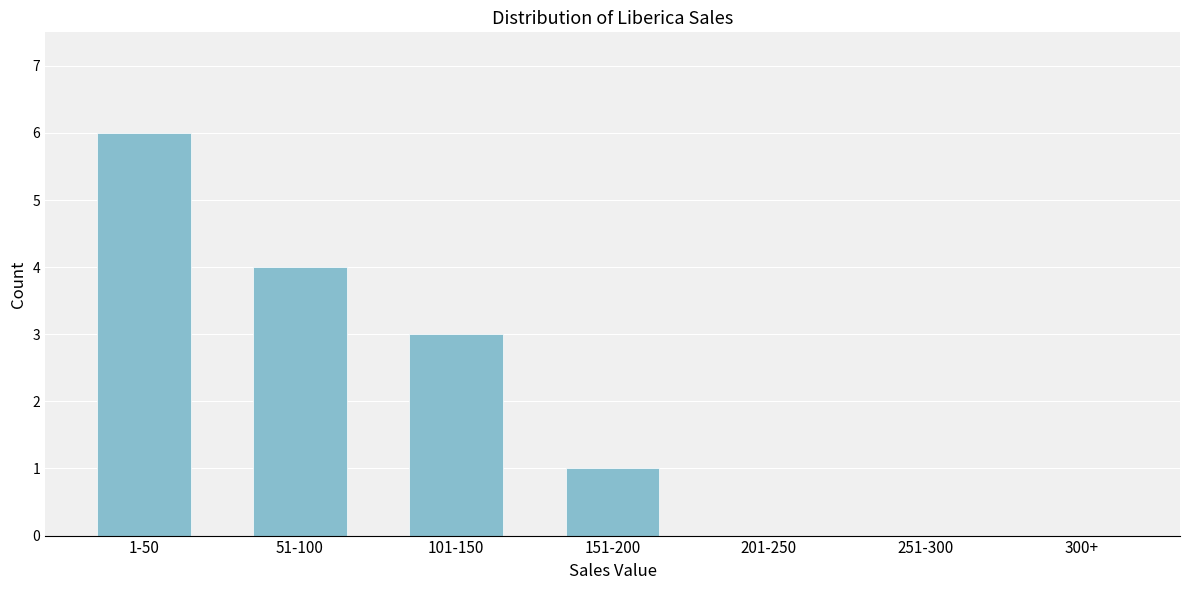

Reading right to left, extract all data points from this chart.

300+=0	251-300=0	201-250=0	151-200=1	101-150=3	51-100=4	1-50=6